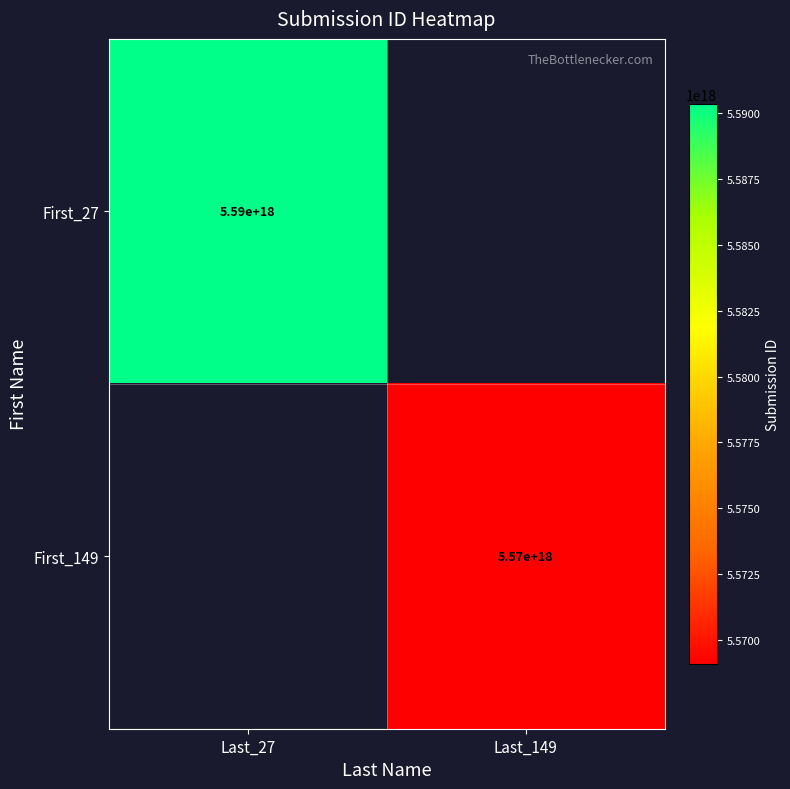

True or false: First_27 has a value of 2151113631908408064 at Last_27.

False